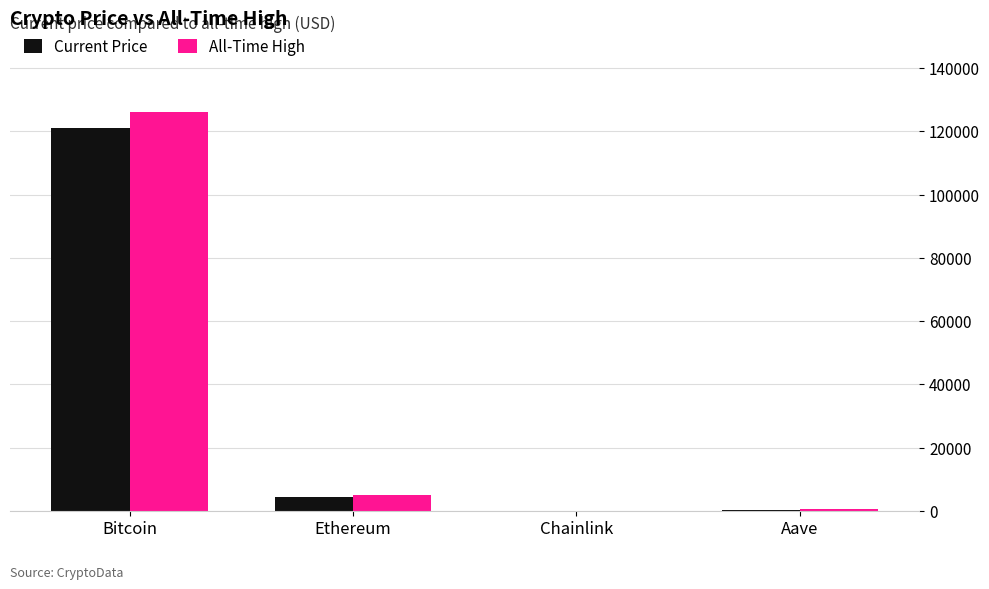

Which series has the largest total across all categories?

All-Time High